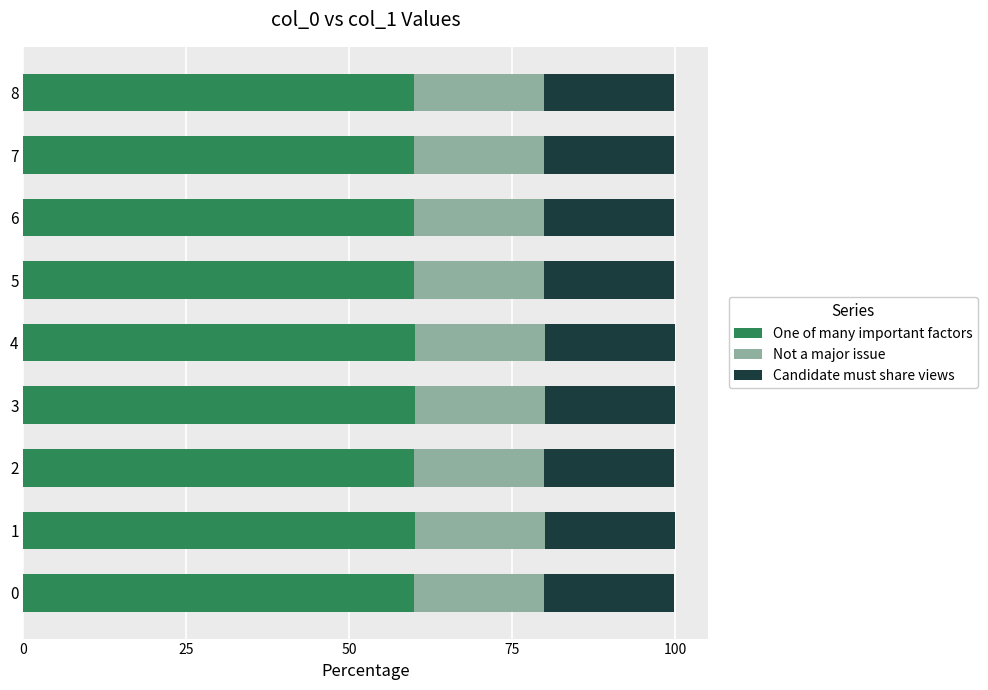

What is the sum of all One of many important factors values?

539.4